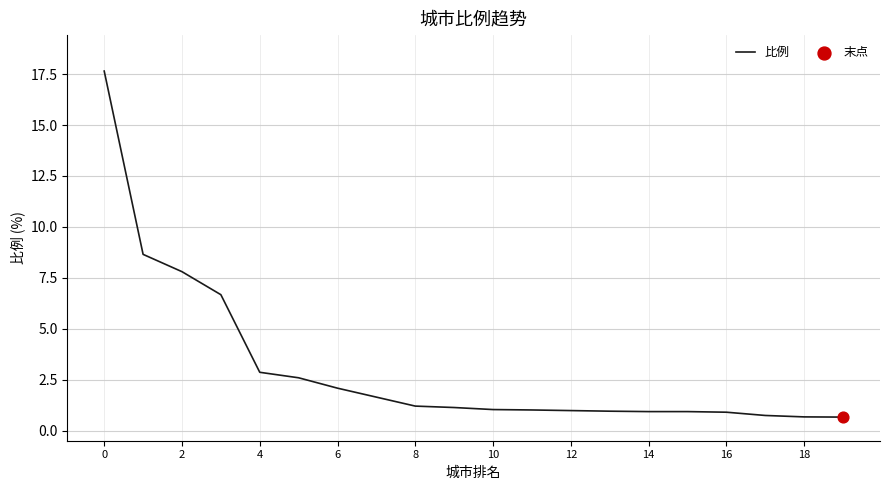

What is the minimum value shown in the chart?

0.7